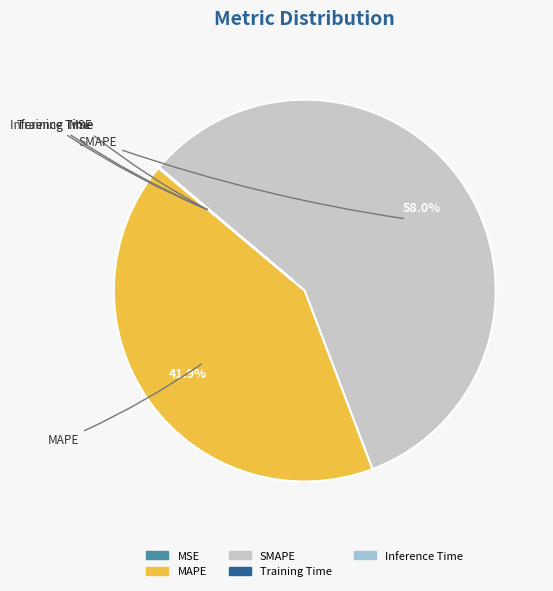

What is the ratio of the value at SMAPE to the value at MAPE?

1.4